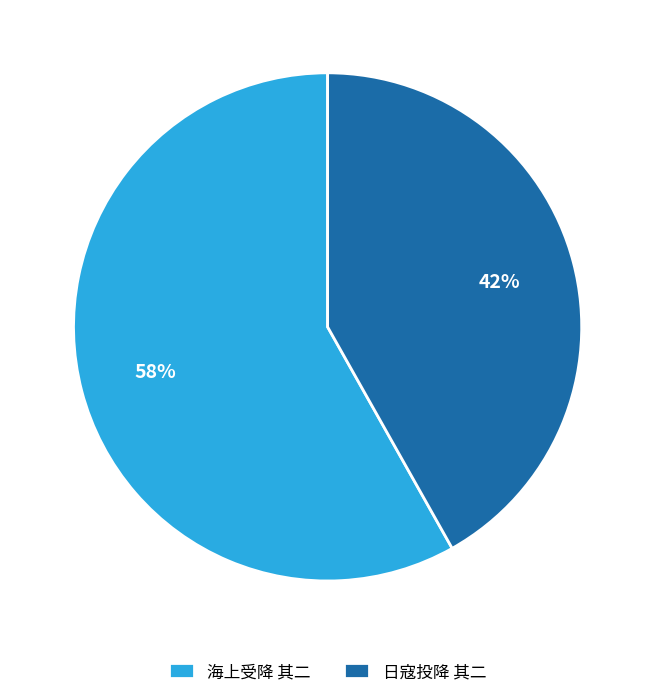

How many slices are in this pie chart?

2